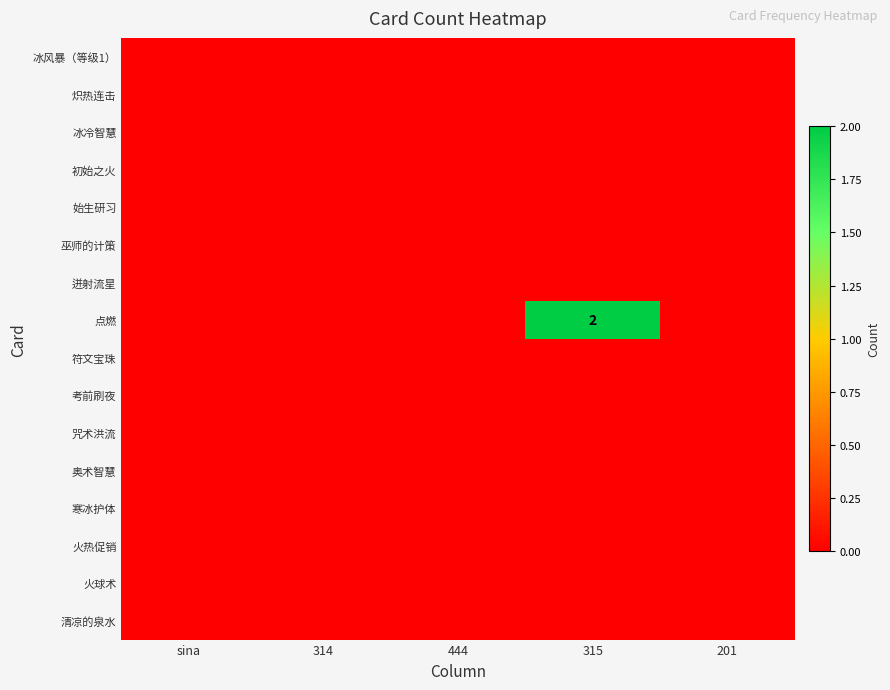

At which category is the sum across all series the highest?

315